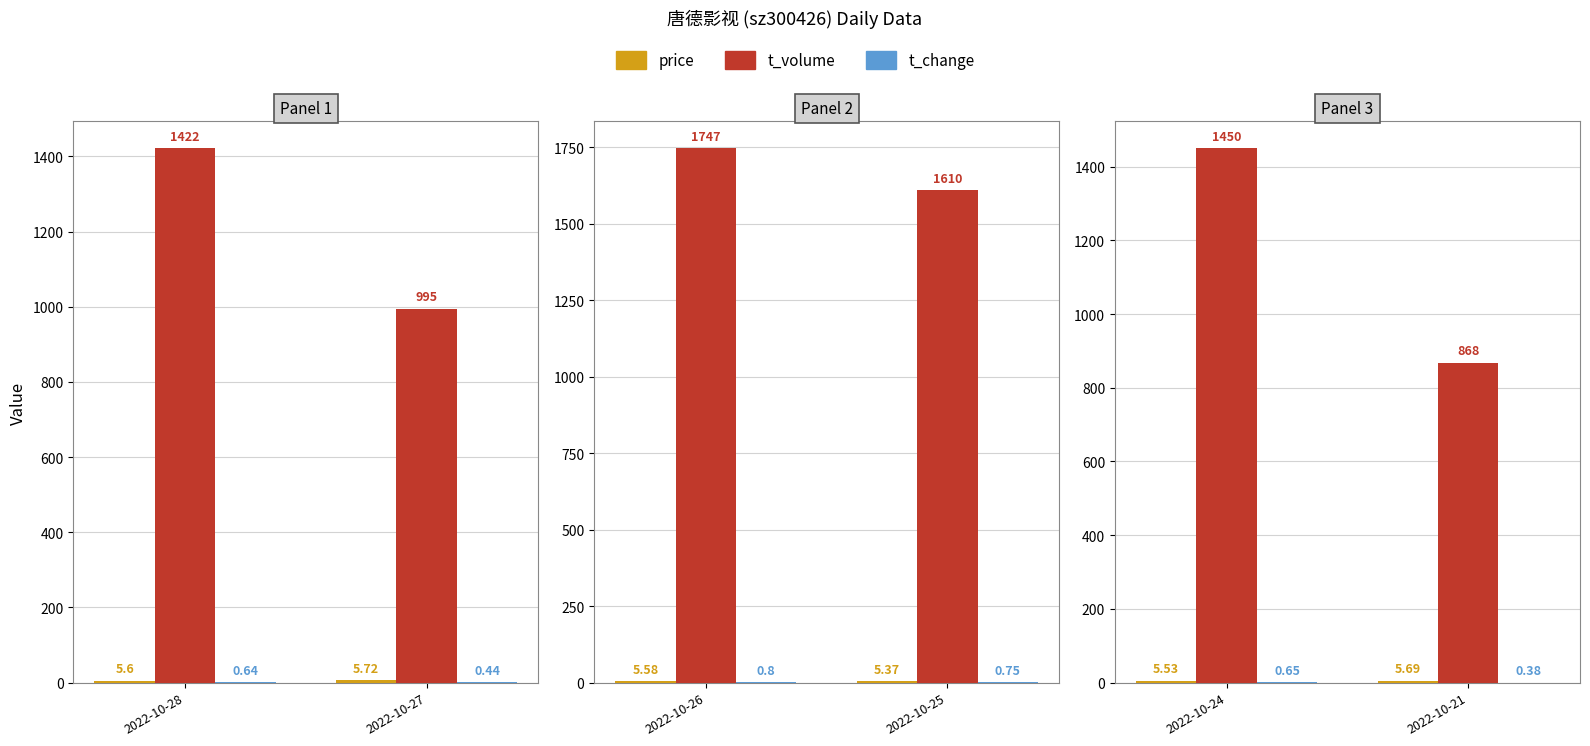

What is the value of the t_change bar at the 2nd from the left?

0.4